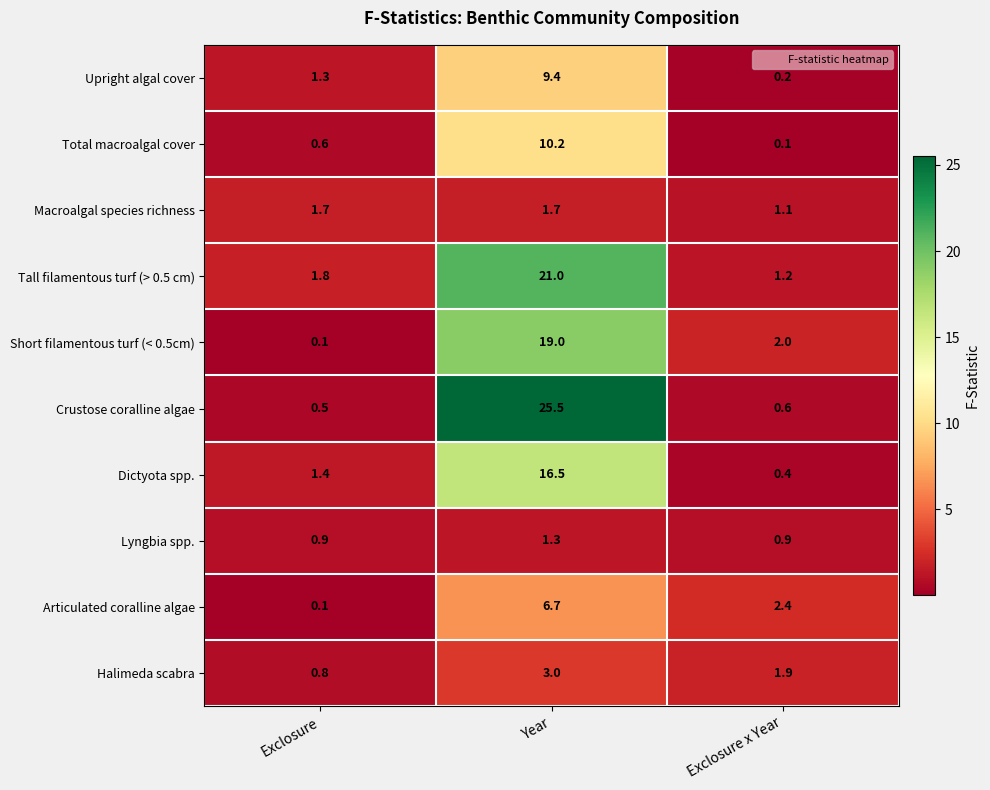

Reading left to right, list all the values displayed in this chart.

Upright algal cover: Exclosure=1.3	Year=9.4	Exclosure x Year=0.2
Total macroalgal cover: Exclosure=0.6	Year=10.2	Exclosure x Year=0.1
Macroalgal species richness: Exclosure=1.7	Year=1.7	Exclosure x Year=1.1
Tall filamentous turf (> 0.5 cm): Exclosure=1.8	Year=21.0	Exclosure x Year=1.2
Short filamentous turf (< 0.5cm): Exclosure=0.1	Year=19.0	Exclosure x Year=2.0
Crustose coralline algae: Exclosure=0.5	Year=25.5	Exclosure x Year=0.6
Dictyota spp.: Exclosure=1.4	Year=16.5	Exclosure x Year=0.4
Lyngbia spp.: Exclosure=0.9	Year=1.3	Exclosure x Year=0.9
Articulated coralline algae: Exclosure=0.1	Year=6.7	Exclosure x Year=2.4
Halimeda scabra: Exclosure=0.8	Year=3.0	Exclosure x Year=1.9